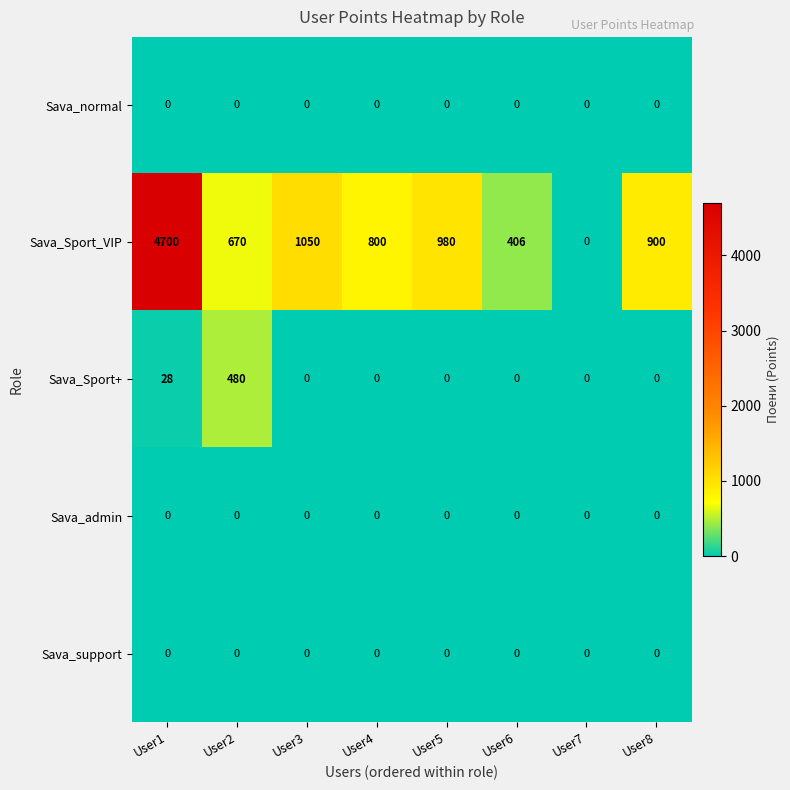

What is the spread (max minus min) of values at User2?

670